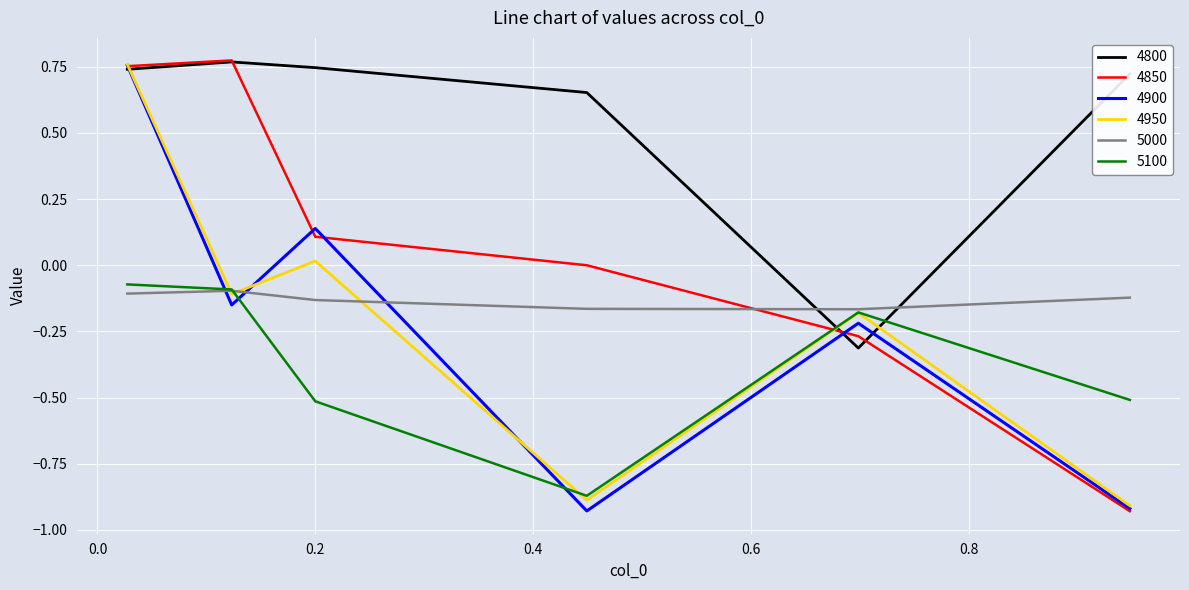

Is this an area chart (filled region under the line)?

No